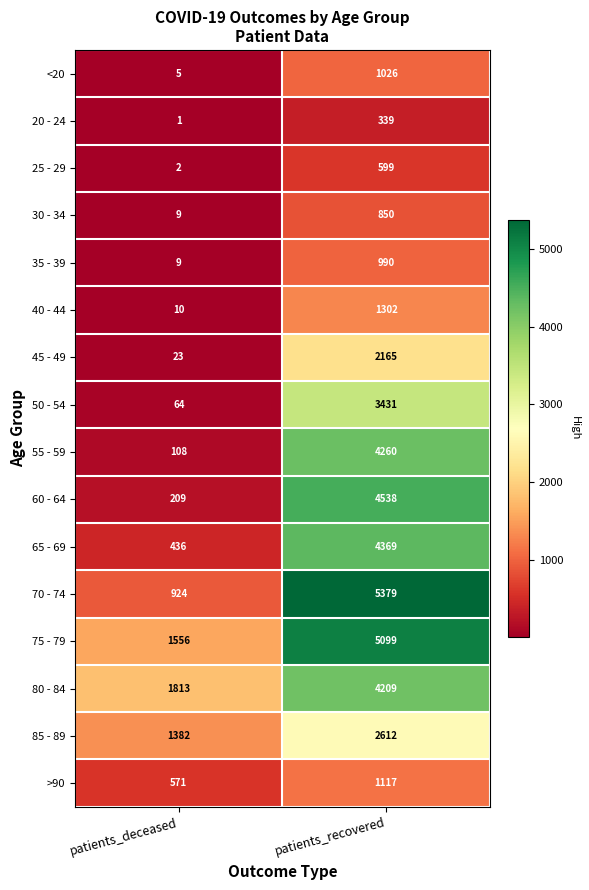

Where is 80 - 84 nearest to the value 3011?

patients_deceased